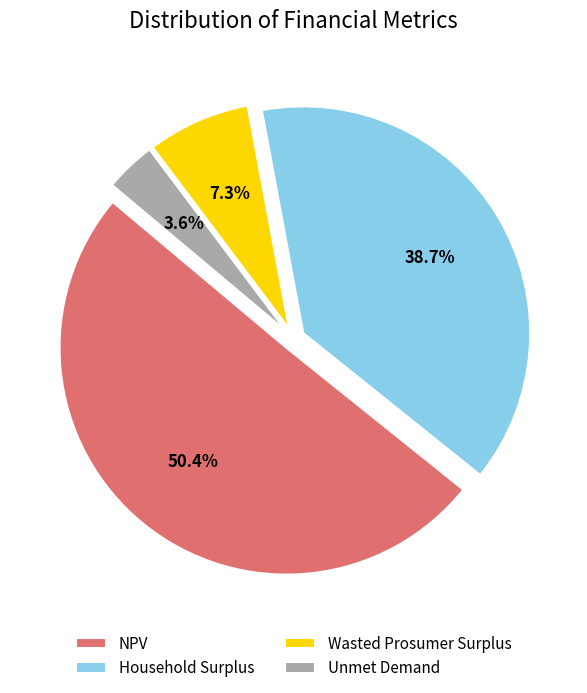

To the nearest percent, what is the difference between the largest and smallest slice percentages?

47%